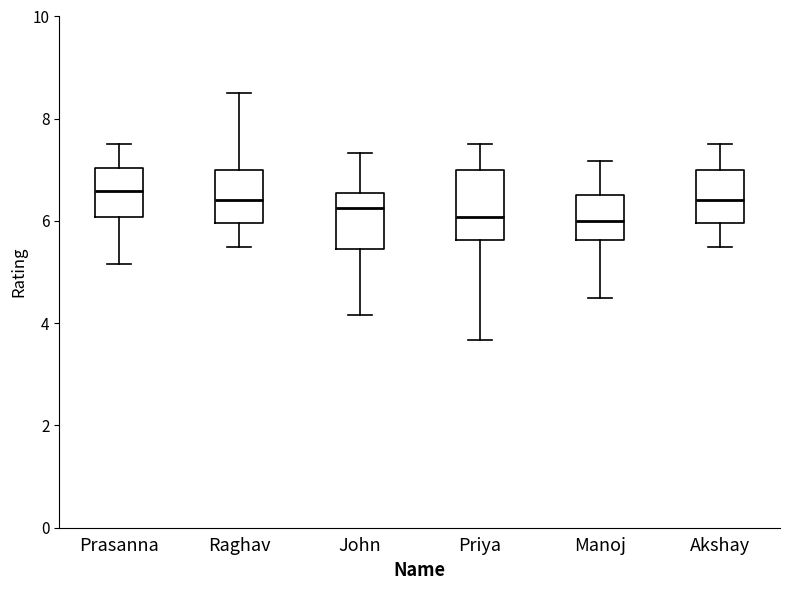

Reading left to right, transcribe this box plot: for each box, give where its median line is, the range the box spans, and where its two whiskers end, as read against the y-axis. The values are not printed on the chart, so give them approximately, as read against the axis.

Prasanna: median 6.6, box 6.0 to 7.0, whiskers 5.2 to 7.6
Raghav: median 6.4, box 6.0 to 7.0, whiskers 5.6 to 8.6
John: median 6.2, box 5.4 to 6.6, whiskers 4.2 to 7.4
Priya: median 6.0, box 5.6 to 7.0, whiskers 3.6 to 7.6
Manoj: median 6.0, box 5.6 to 6.6, whiskers 4.6 to 7.2
Akshay: median 6.4, box 6.0 to 7.0, whiskers 5.6 to 7.6